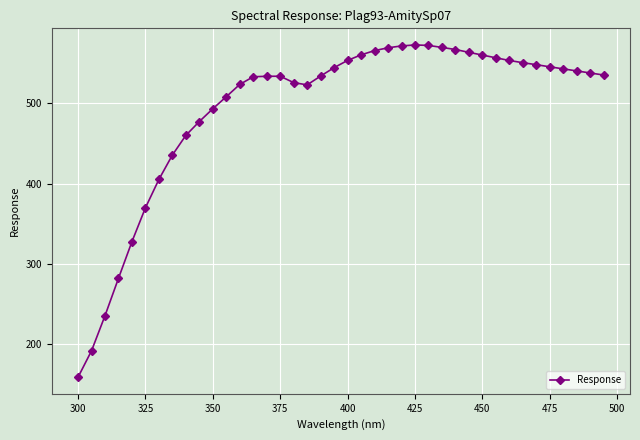

What is the average value?

493.1